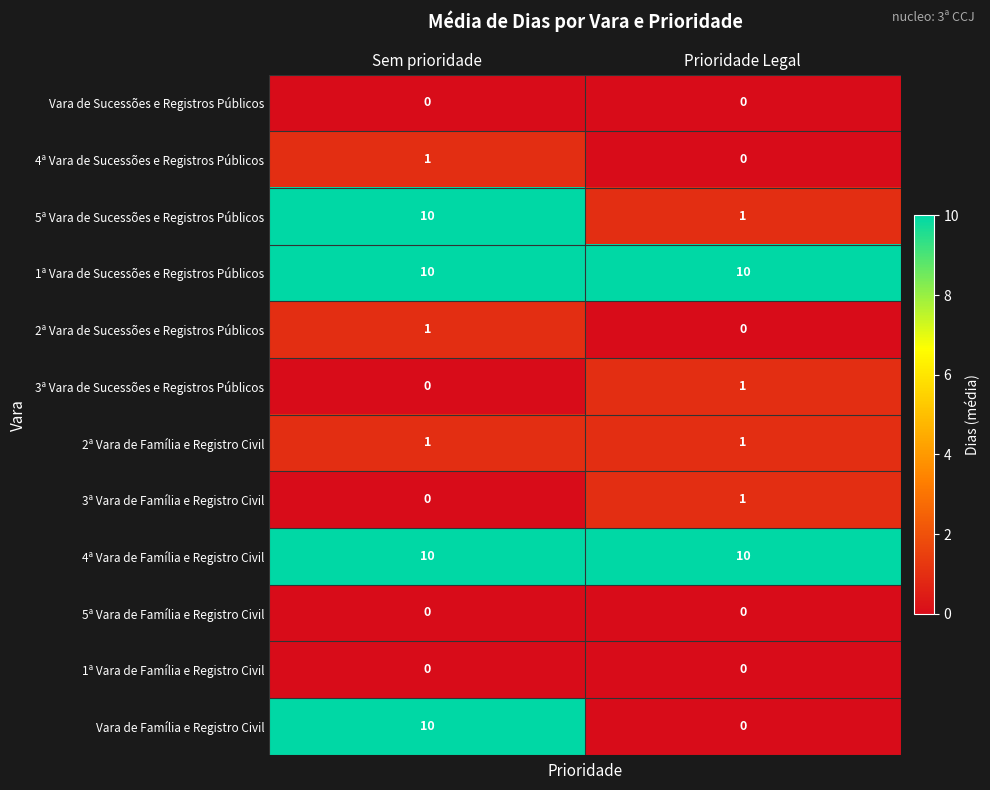

Reading left to right, what are all the values shown in this chart?

Vara de Sucessões e Registros Públicos: 0	0
4ª Vara de Sucessões e Registros Públicos: 1	0
5ª Vara de Sucessões e Registros Públicos: 10	1
1ª Vara de Sucessões e Registros Públicos: 10	10
2ª Vara de Sucessões e Registros Públicos: 1	0
3ª Vara de Sucessões e Registros Públicos: 0	1
2ª Vara de Família e Registro Civil: 1	1
3ª Vara de Família e Registro Civil: 0	1
4ª Vara de Família e Registro Civil: 10	10
5ª Vara de Família e Registro Civil: 0	0
1ª Vara de Família e Registro Civil: 0	0
Vara de Família e Registro Civil: 10	0